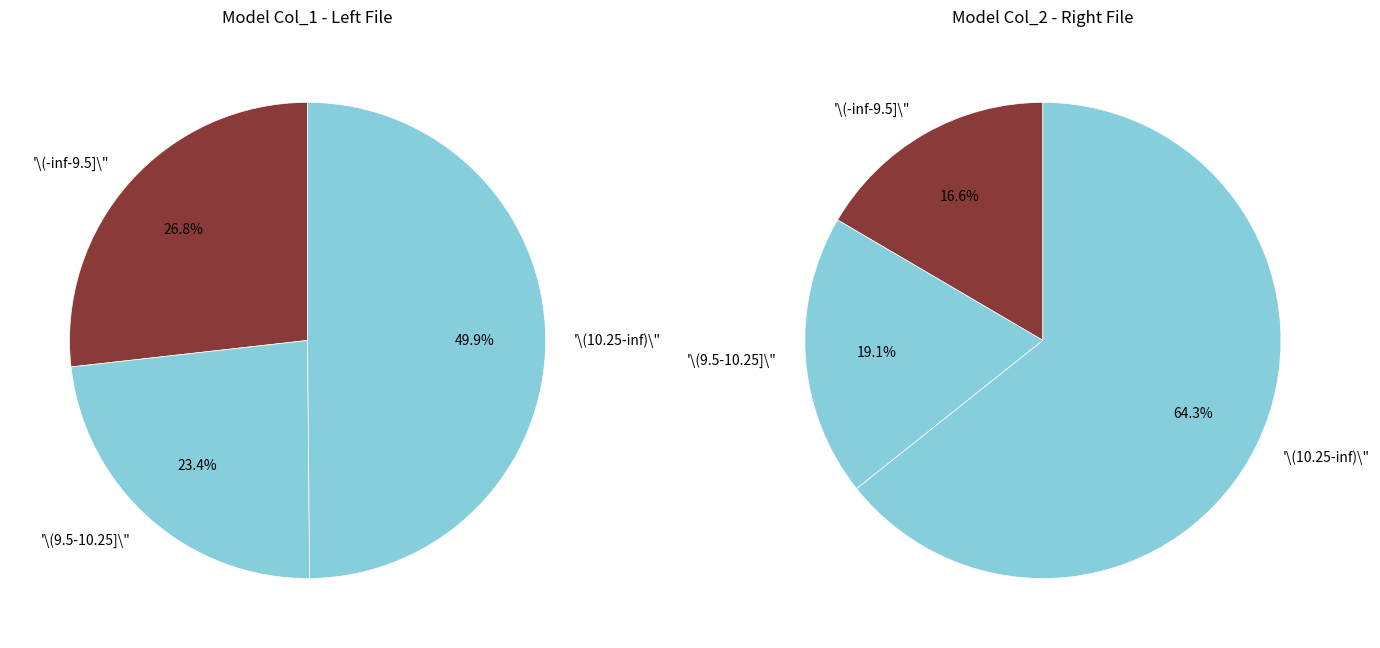

Rank the series by their average value, from highest to lowest.

left, right